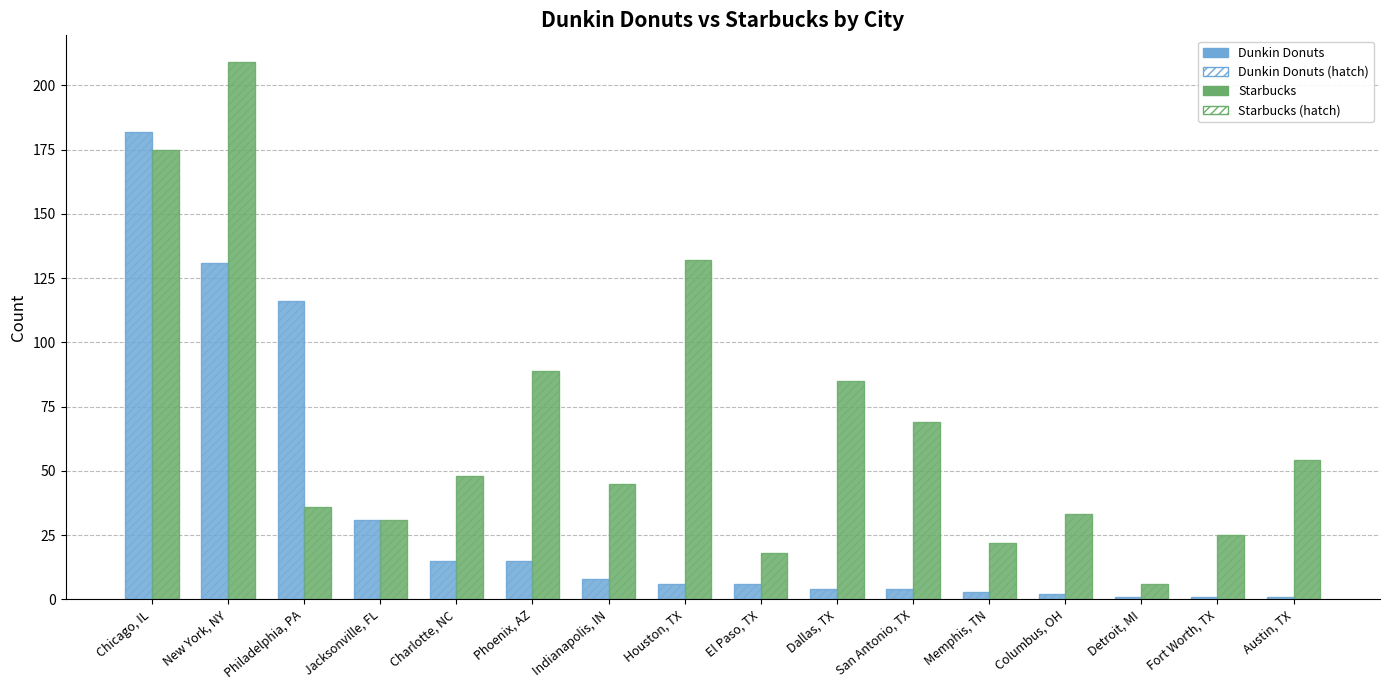

Does the chart contain stacked bars?

No